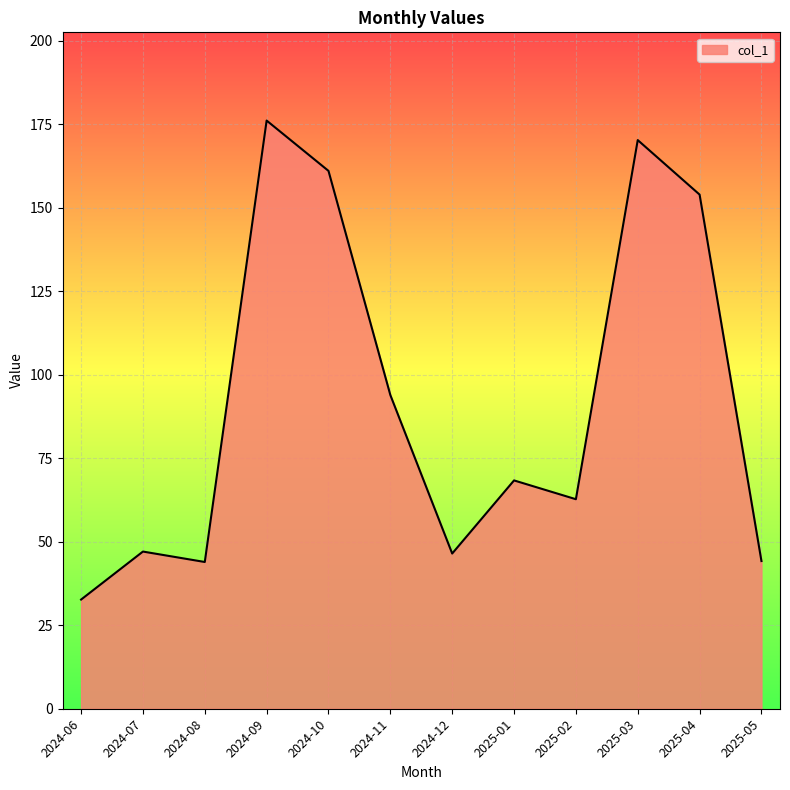

Approximately how many times larger is the value at 2024-11 compared to 2025-02?

1.5